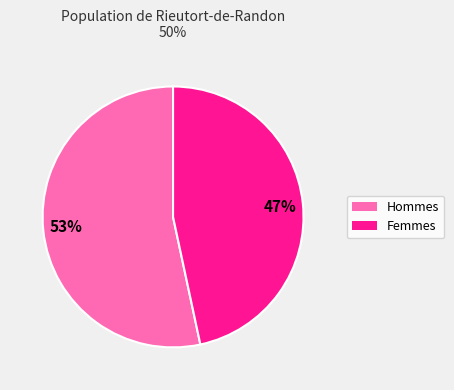

Is there a majority slice in this chart?

Yes